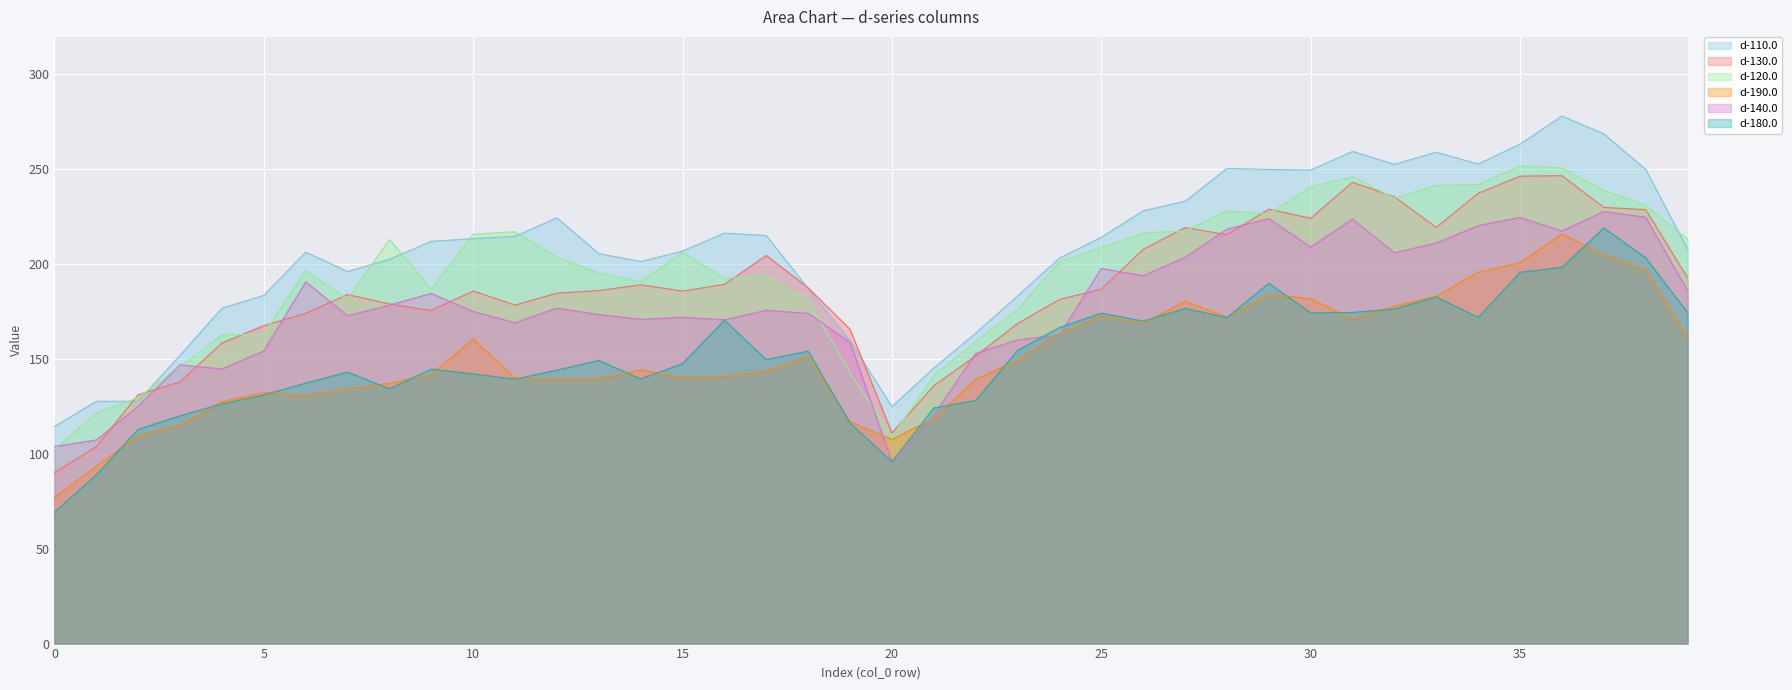

What is the smallest value displayed?

69.2